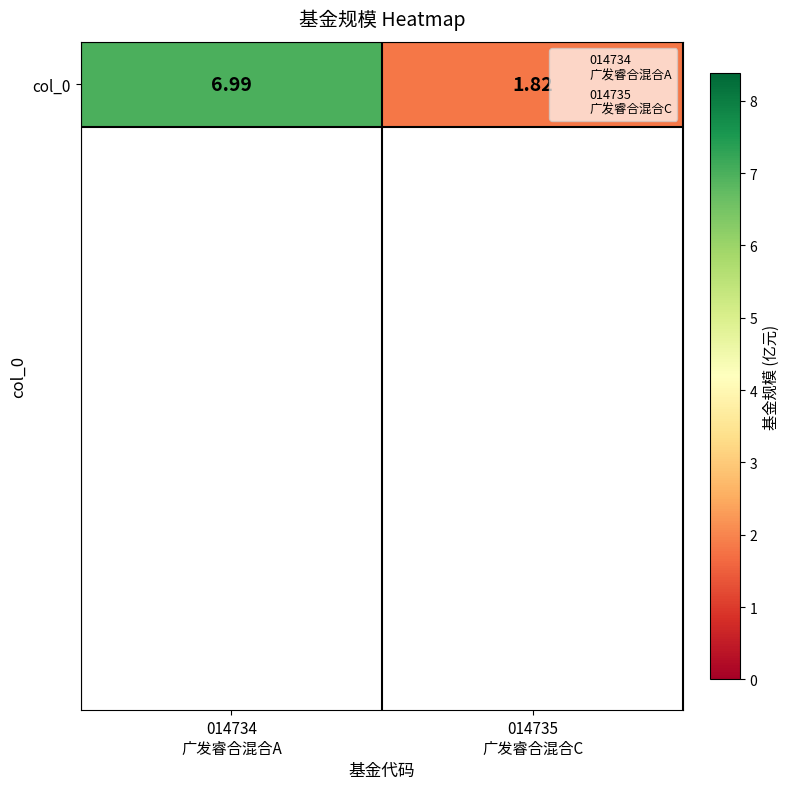

Rank the categories by value from lowest to highest.

014735
广发睿合混合C, 014734
广发睿合混合A